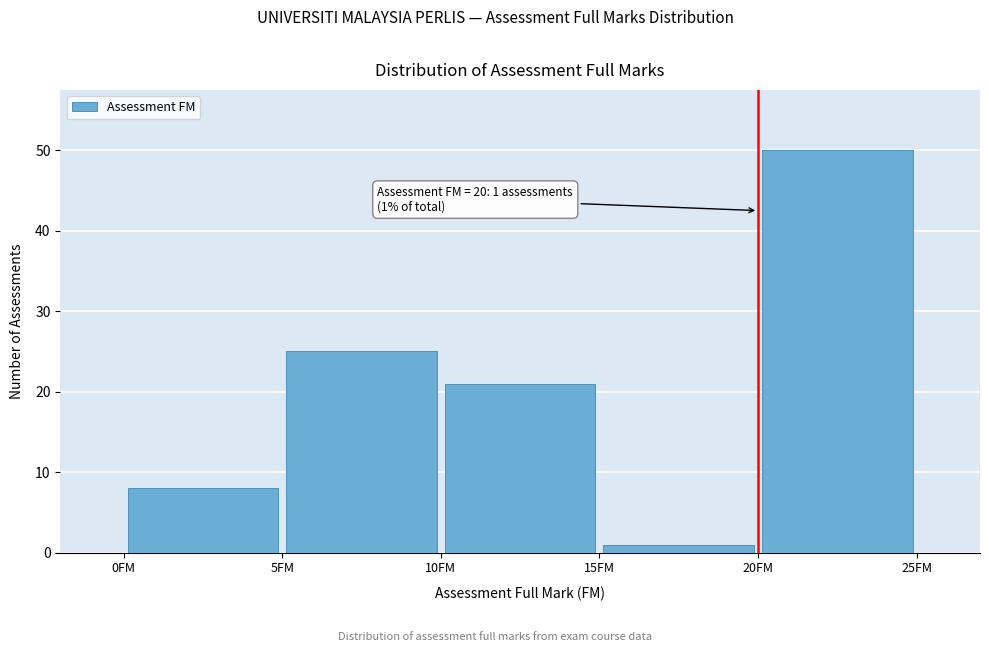

Over which range of the x-axis is the bar tallest?

20 to 25